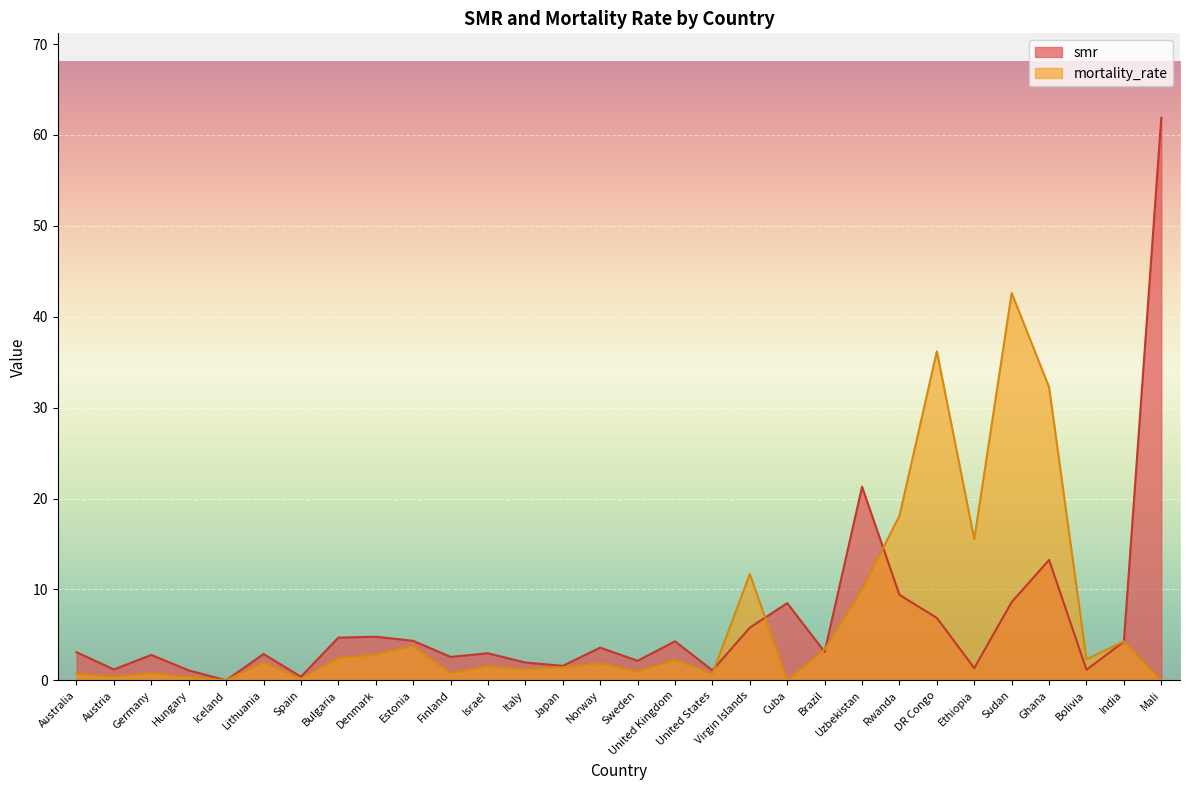

What is the label of the 1st point from the right?

Mali